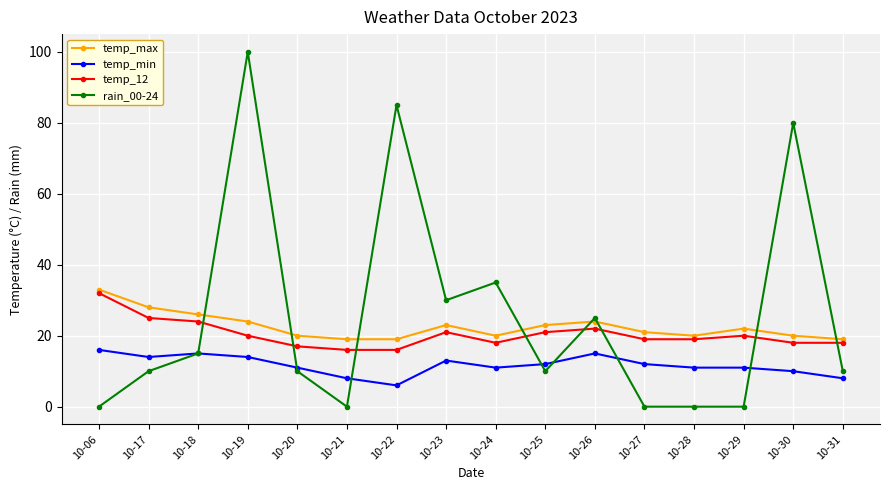

What is the average value of the temp_min series?

12